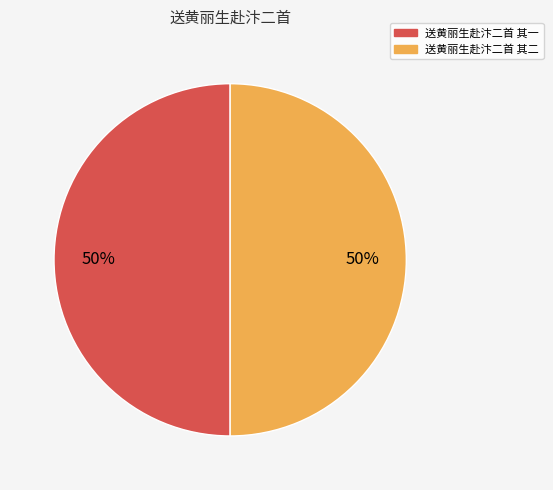

What percentage is the 送黄丽生赴汴二首 其一 slice, to the nearest percent?

50%